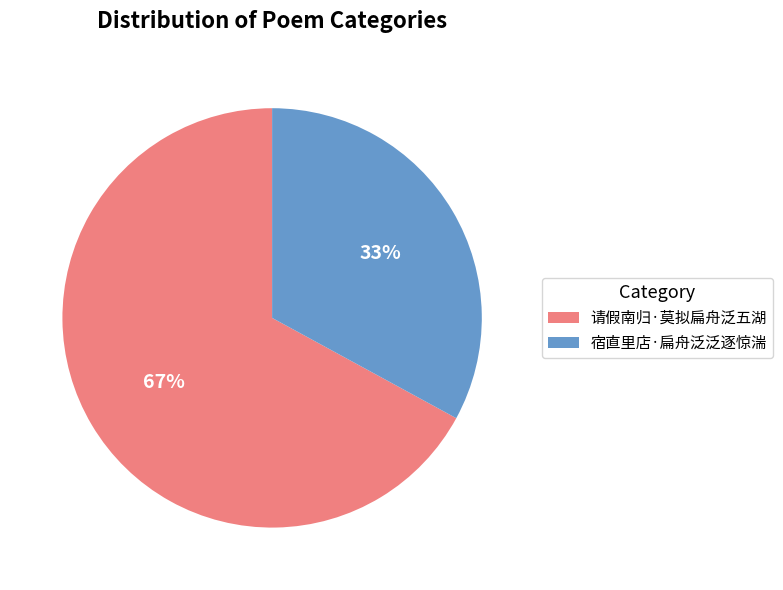

Is there a majority slice in this chart?

Yes